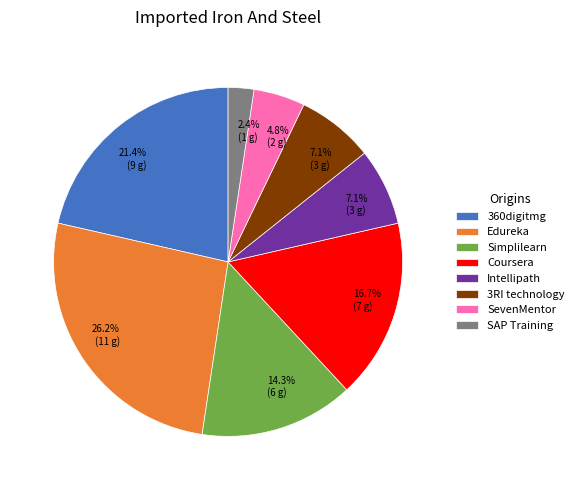

To the nearest percent, what is the difference between the Coursera and Simplilearn slice percentages?

2%